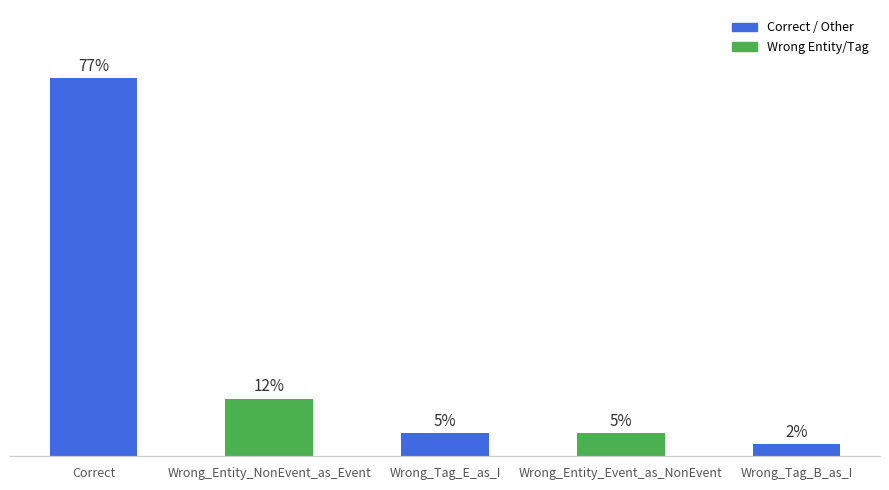

Between Wrong_Tag_B_as_I and Wrong_Entity_Event_as_NonEvent, which is larger?

Wrong_Entity_Event_as_NonEvent